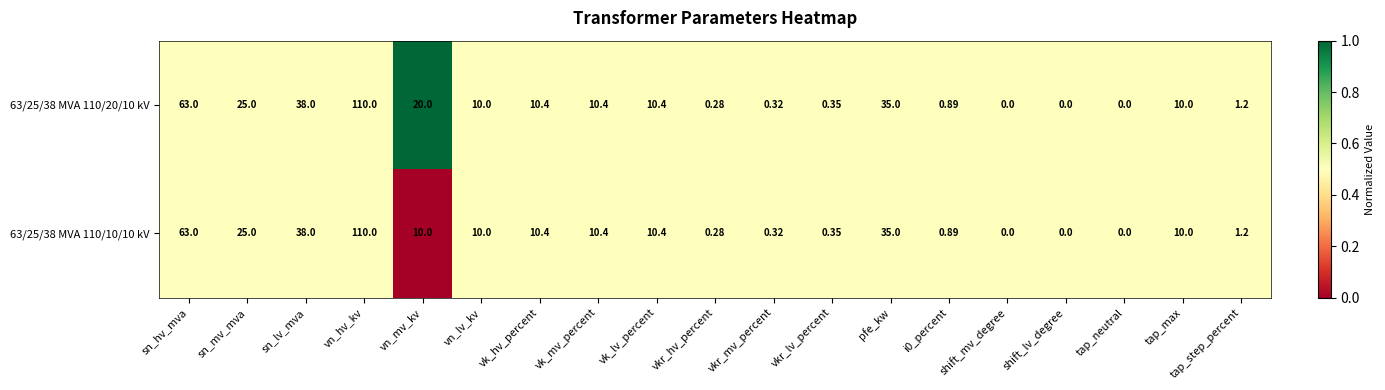

Where is 63/25/38 MVA 110/10/10 kV nearest to the value 55?

sn_hv_mva